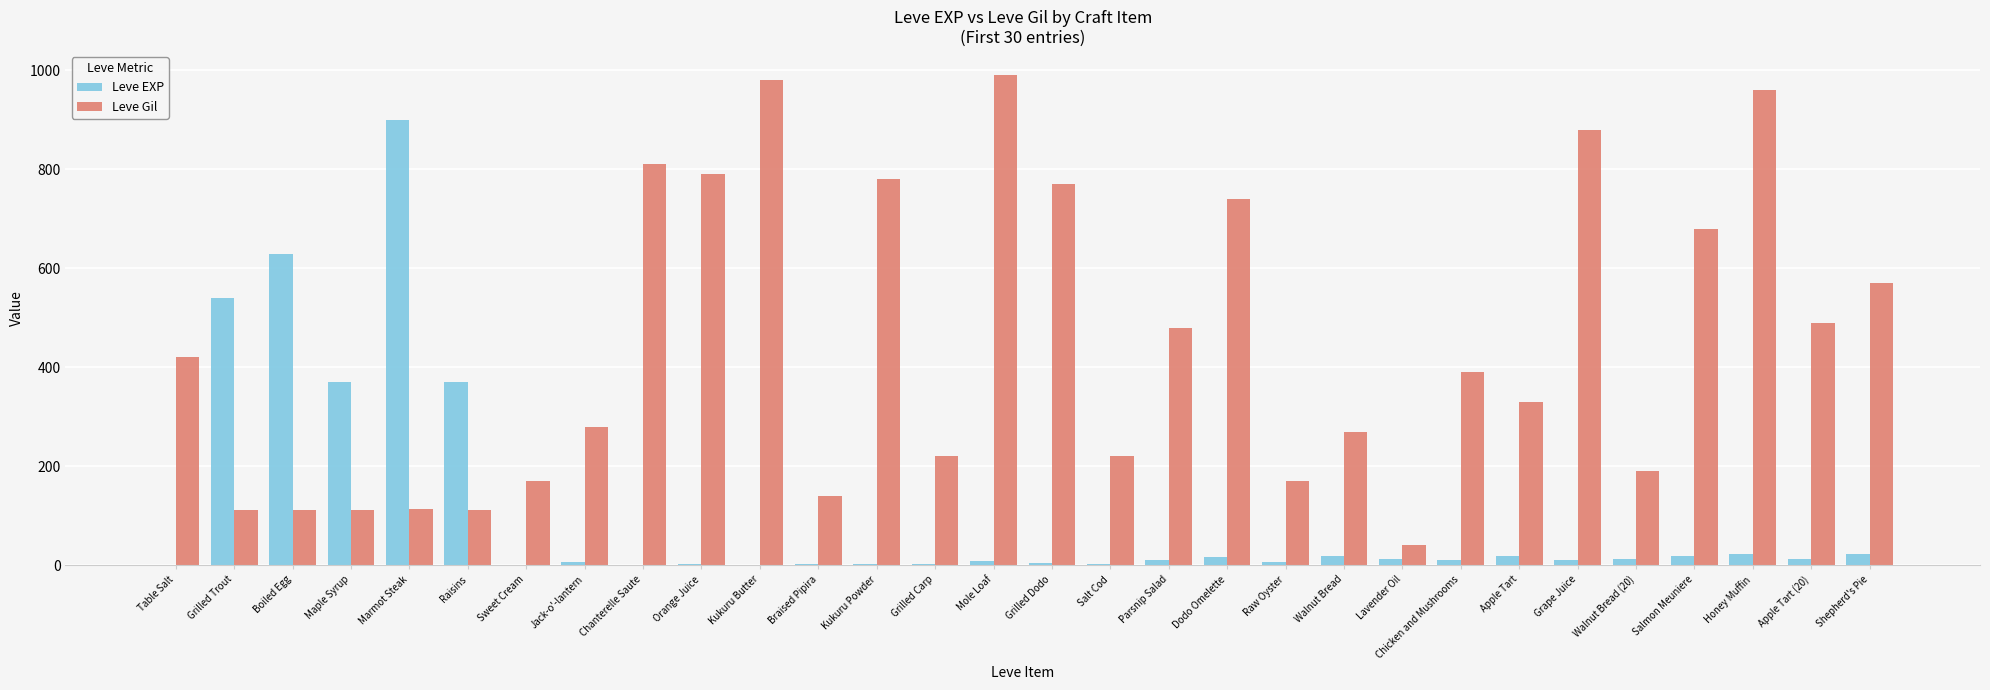

What is the sum of all Leve EXP values?

3040